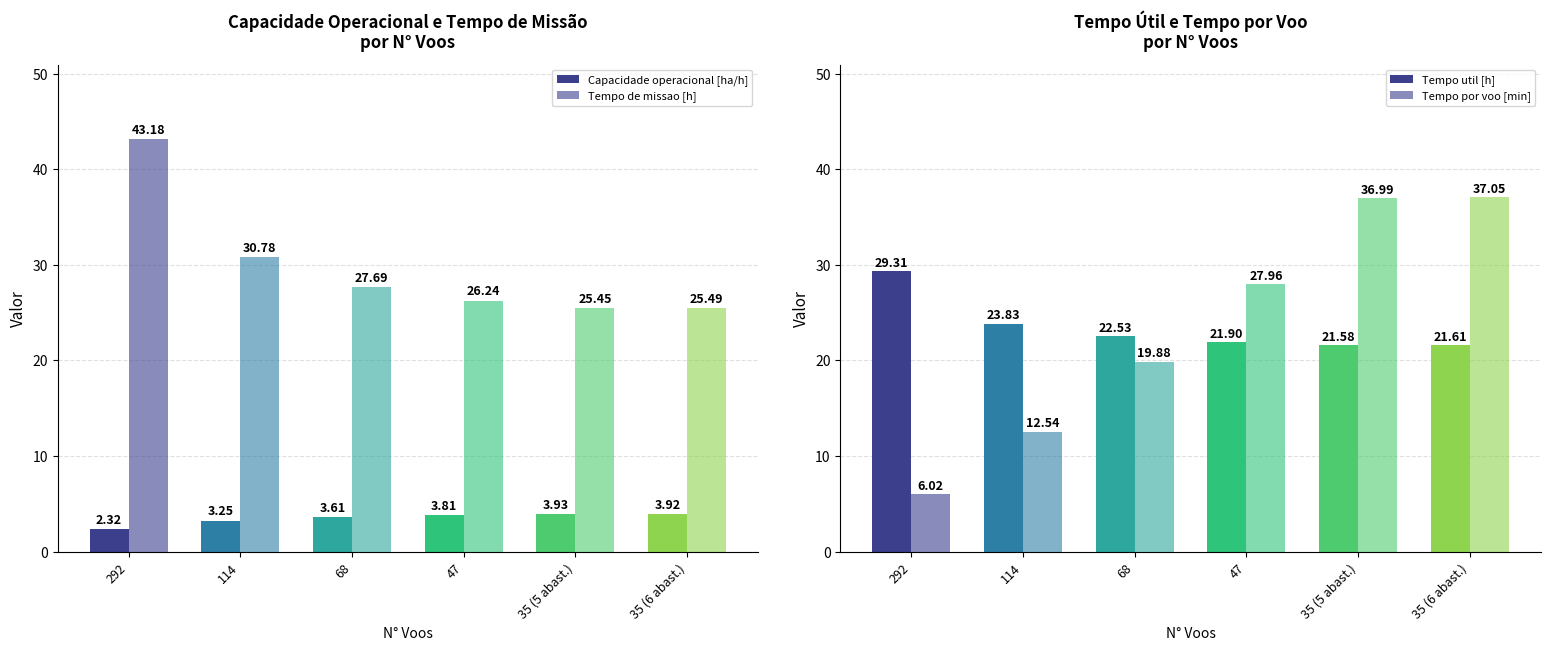

Reading left to right, transcribe all the data shown in this chart.

Capacidade operacional [ha/h]: 292=2.3	114=3.2	68=3.6	47=3.8	35 (5 abast.)=3.9	35 (6 abast.)=3.9
Tempo de missao [h]: 292=43.2	114=30.8	68=27.7	47=26.2	35 (5 abast.)=25.4	35 (6 abast.)=25.5
Tempo util [h]: 292=29.3	114=23.8	68=22.5	47=21.9	35 (5 abast.)=21.6	35 (6 abast.)=21.6
Tempo por voo [min]: 292=6.0	114=12.5	68=19.9	47=28.0	35 (5 abast.)=37.0	35 (6 abast.)=37.0